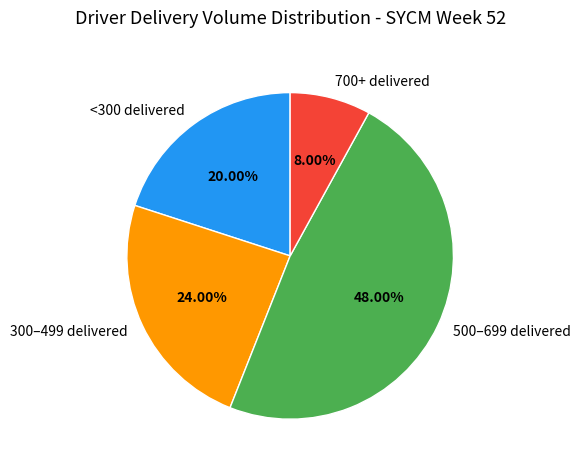

Which category has the smallest portion of the pie?

700+ delivered